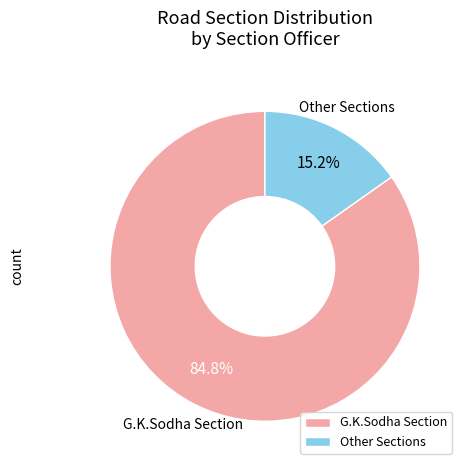

What percentage is the Other slice, to the nearest percent?

15%